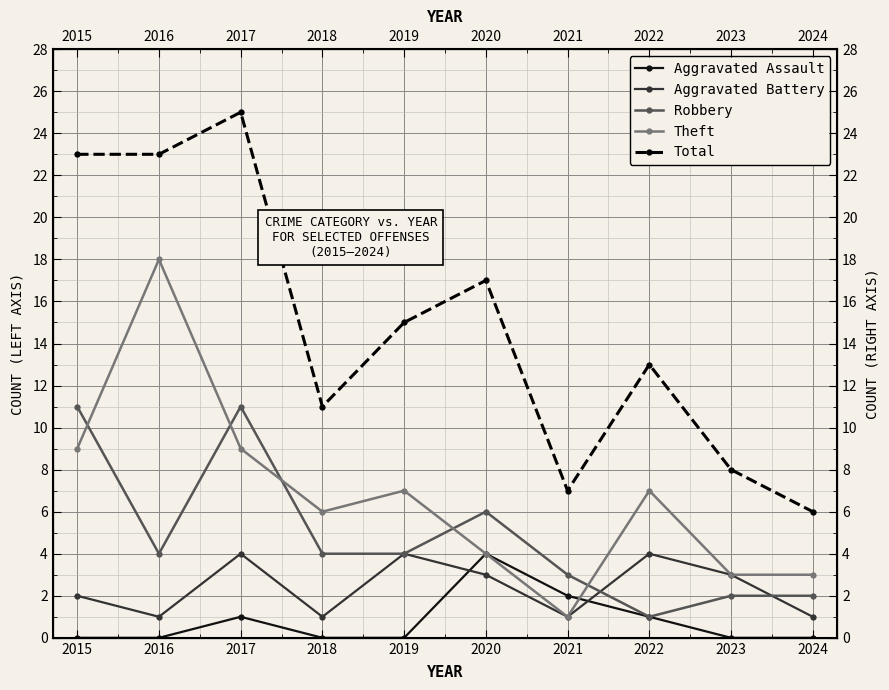

Reading right to left, what are all the values shown in this chart?

Aggravated Assault: 0	0	1	2	4	0	0	1	0	0
Aggravated Battery: 1	3	4	1	3	4	1	4	1	2
Robbery: 2	2	1	3	6	4	4	11	4	11
Theft: 3	3	7	1	4	7	6	9	18	9
Total: 6	8	13	7	17	15	11	25	23	23